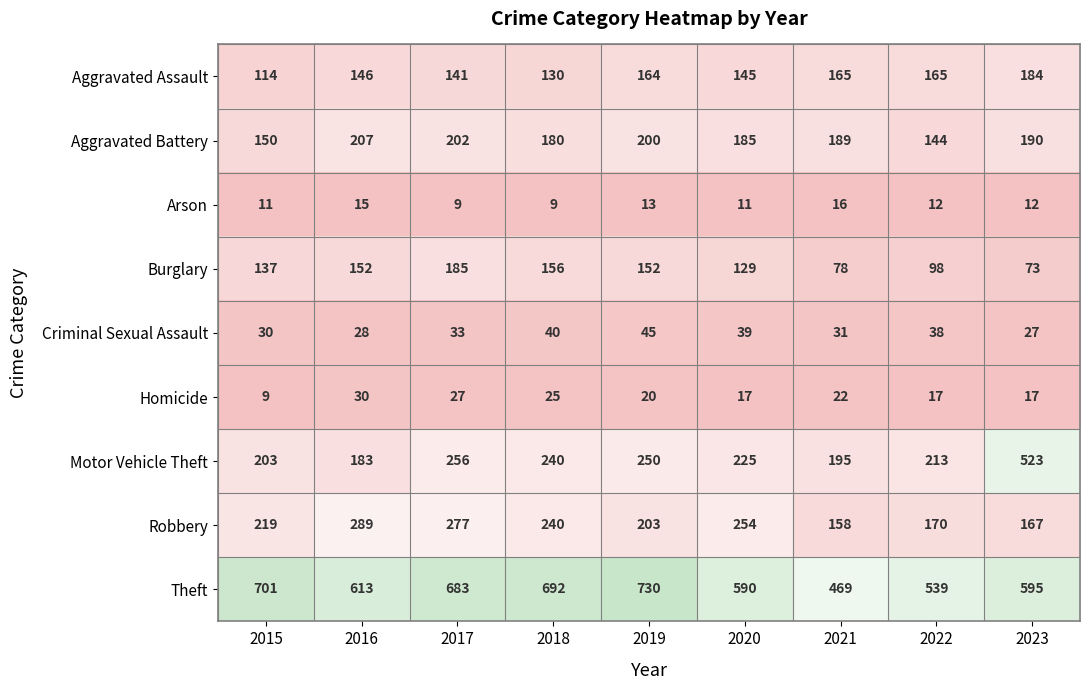

What is the difference between the maximum and minimum values in the Burglary series?

112